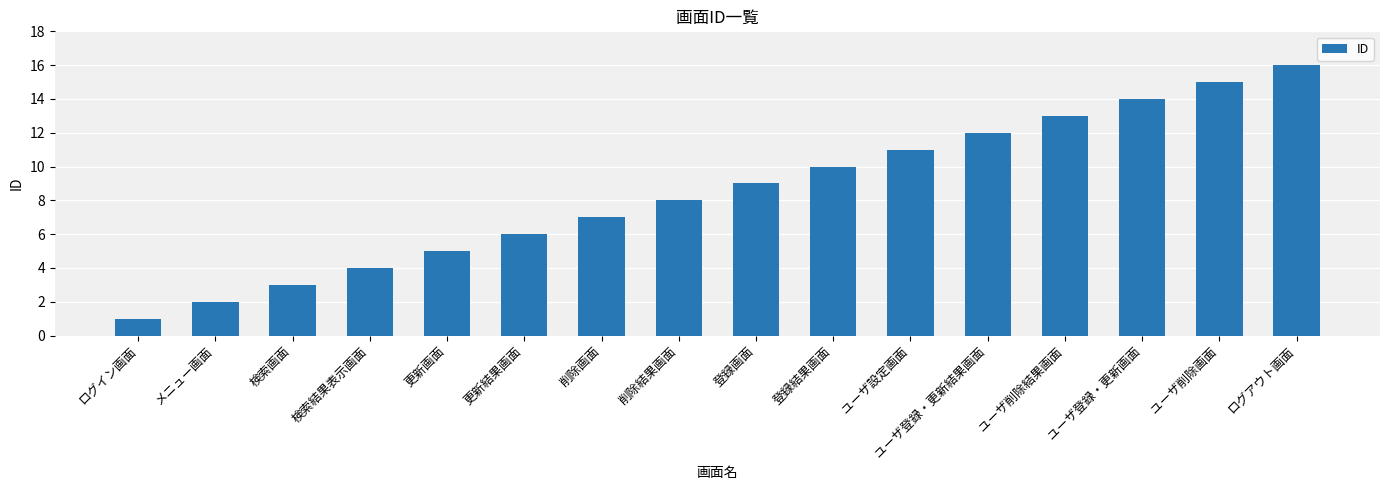

List the labels in order of value, largest first.

ログアウト画面, ユーザ削除画面, ユーザ登録・更新画面, ユーザ削除結果画面, ユーザ登録・更新結果画面, ユーザ設定画面, 登録結果画面, 登録画面, 削除結果画面, 削除画面, 更新結果画面, 更新画面, 検索結果表示画面, 検索画面, メニュー画面, ログイン画面